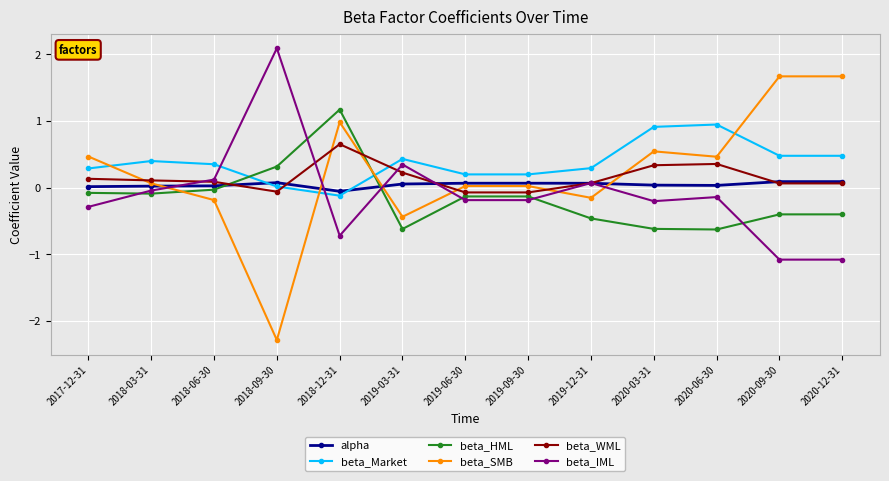

How many positive values does the beta_IML series have?

4